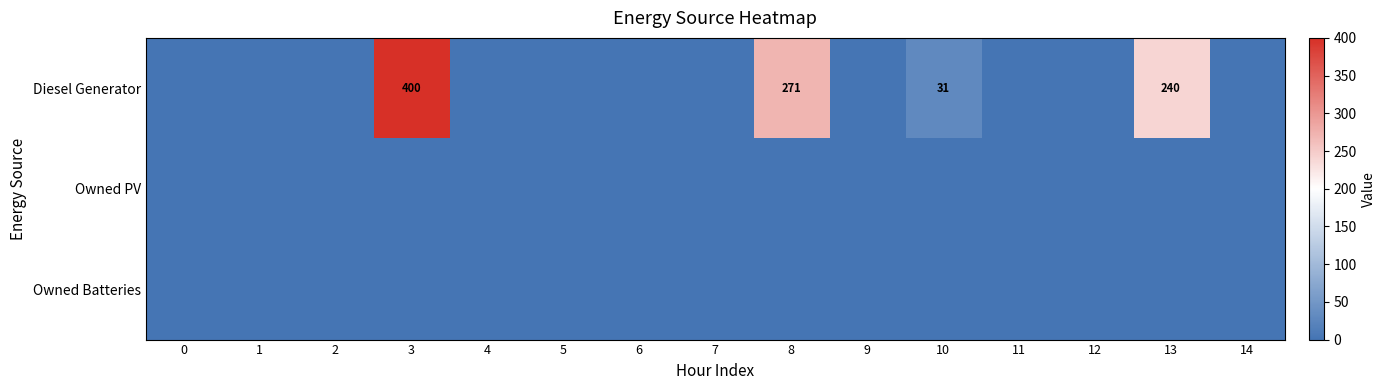

True or false: Owned Batteries has a value of 0 at 3.

True